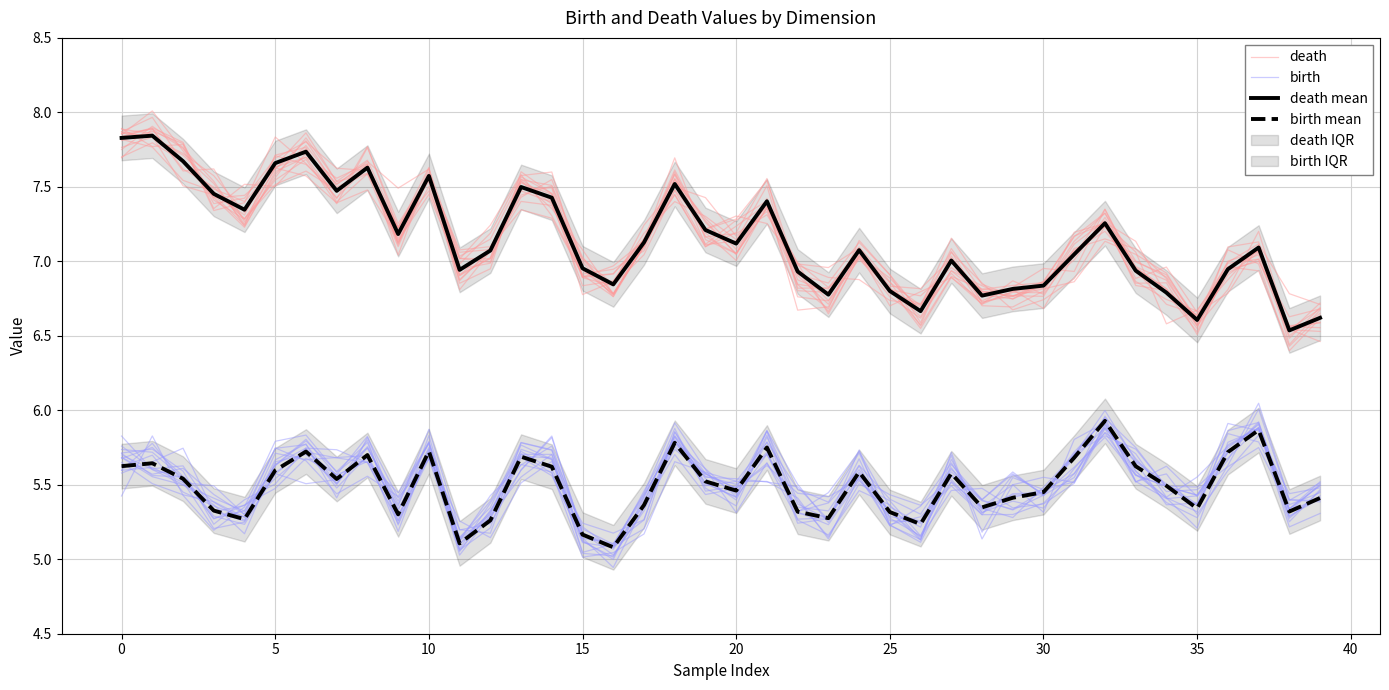

How many intersections are there between birth and birth mean?

17